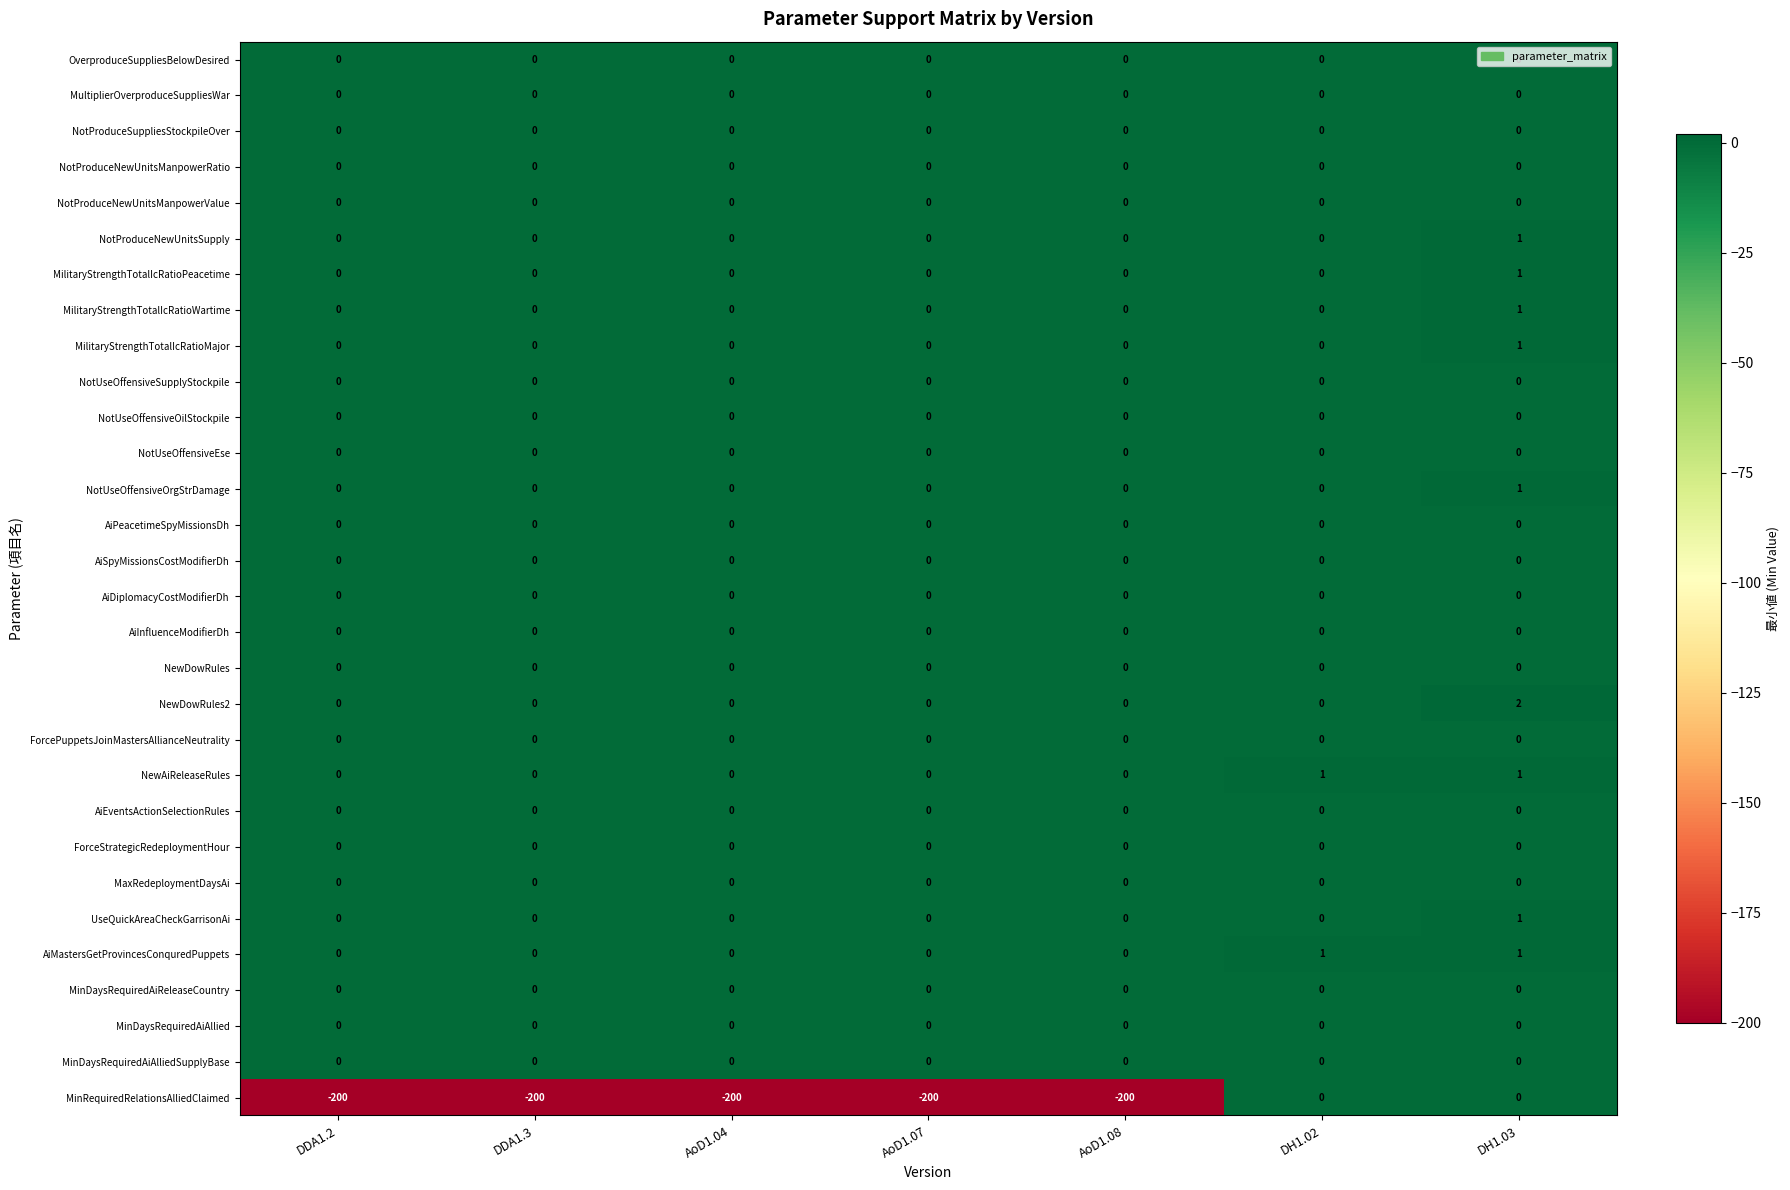

Which series changed the most between DH1.02 and DH1.03?

NewDowRules2